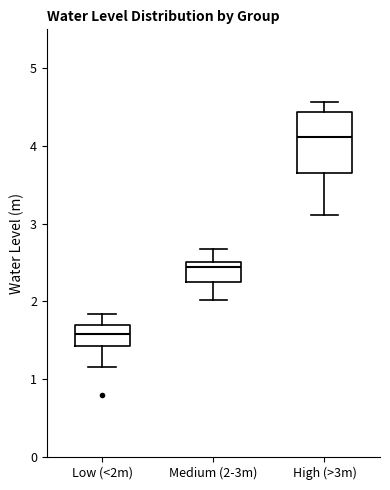

Reading left to right, transcribe this box plot: for each box, give where its median line is, the range the box spans, and where its two whiskers end, as read against the y-axis. The values are not printed on the chart, so give them approximately, as read against the axis.

Low (<2m): median 1.6, box 1.4 to 1.7, whiskers 1.2 to 1.8
Medium (2-3m): median 2.4, box 2.3 to 2.5, whiskers 2.0 to 2.7
High (>3m): median 4.1, box 3.7 to 4.4, whiskers 3.1 to 4.6